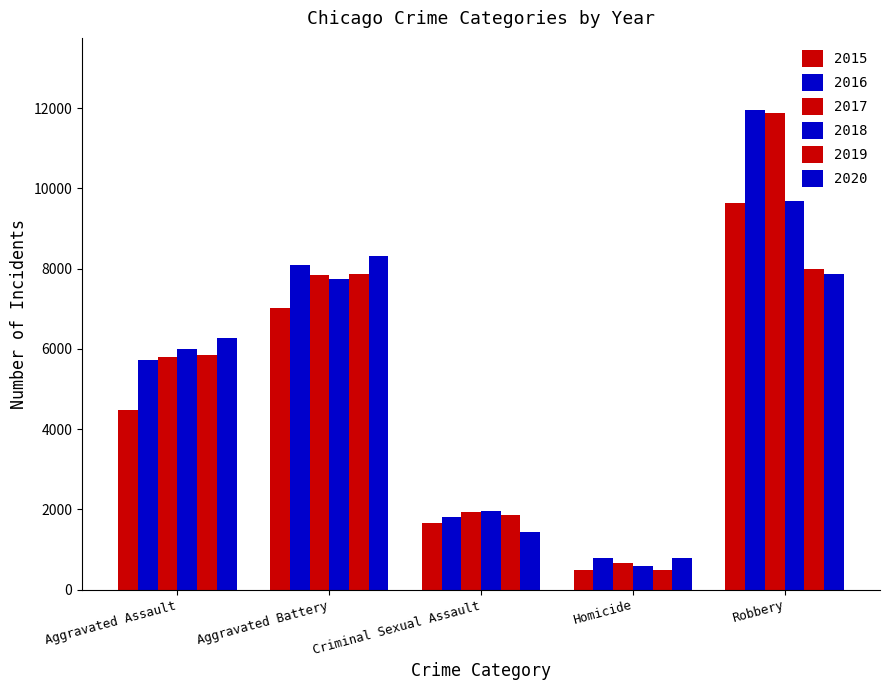

Count the number of data series in this chart.

6